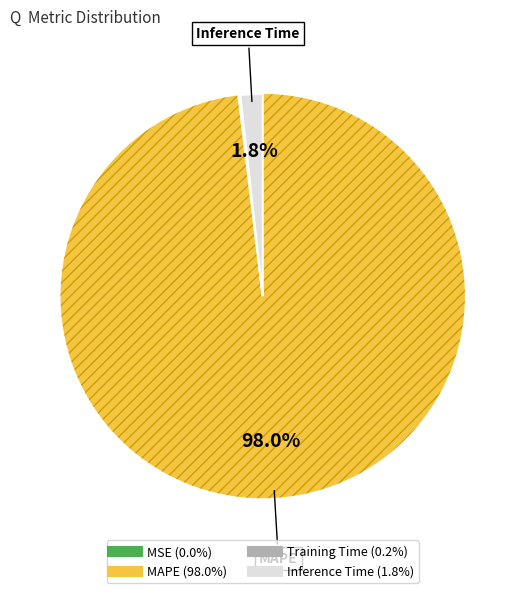

To the nearest percent, what portion does MAPE represent?

98%